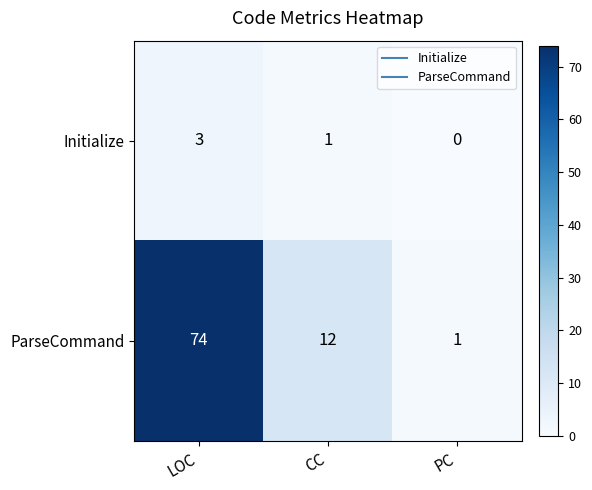

Reading left to right, what are all the values shown in this chart?

Initialize: LOC=3	CC=1	PC=0
ParseCommand: LOC=74	CC=12	PC=1